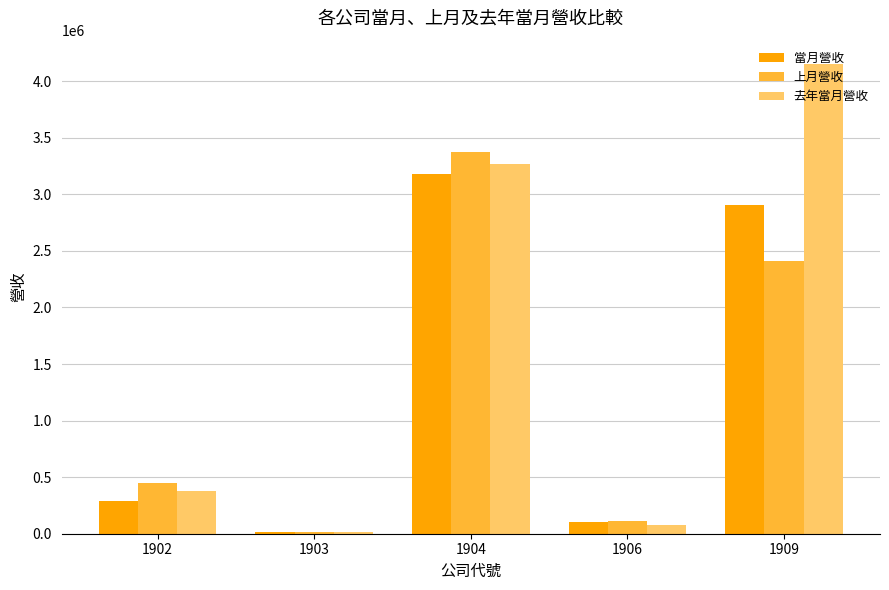

Does the chart contain stacked bars?

No